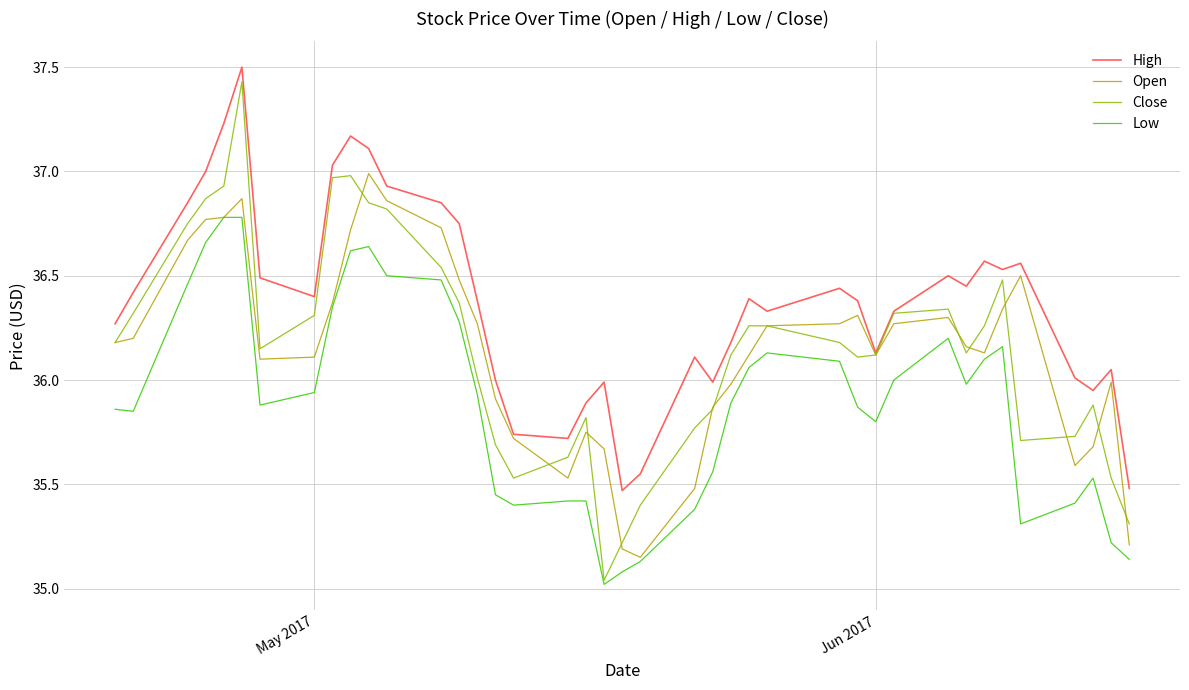

Which series has the widest spread of values?

Close